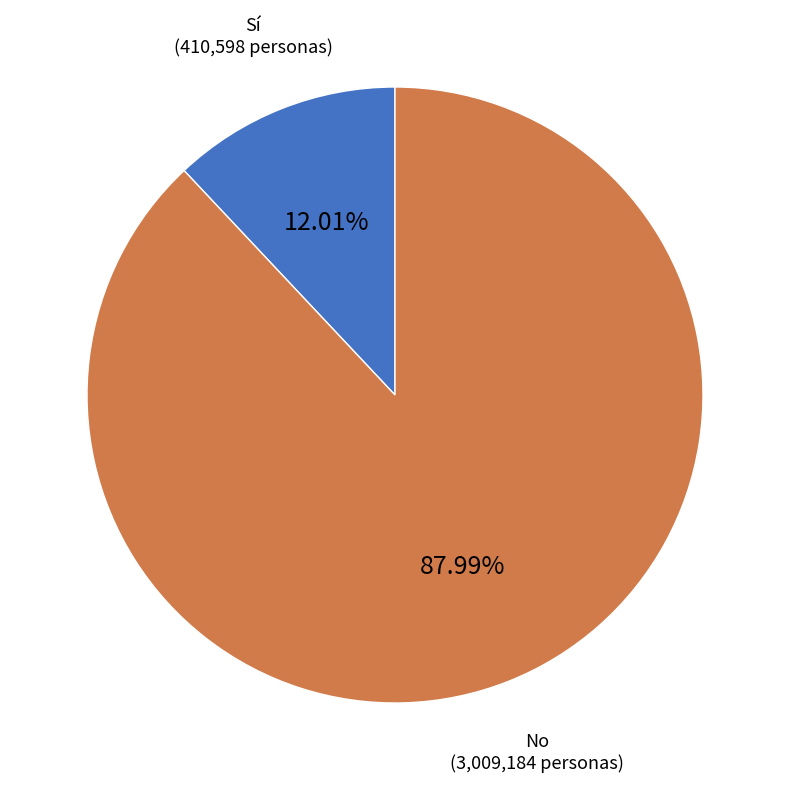

Is there a majority slice in this chart?

Yes